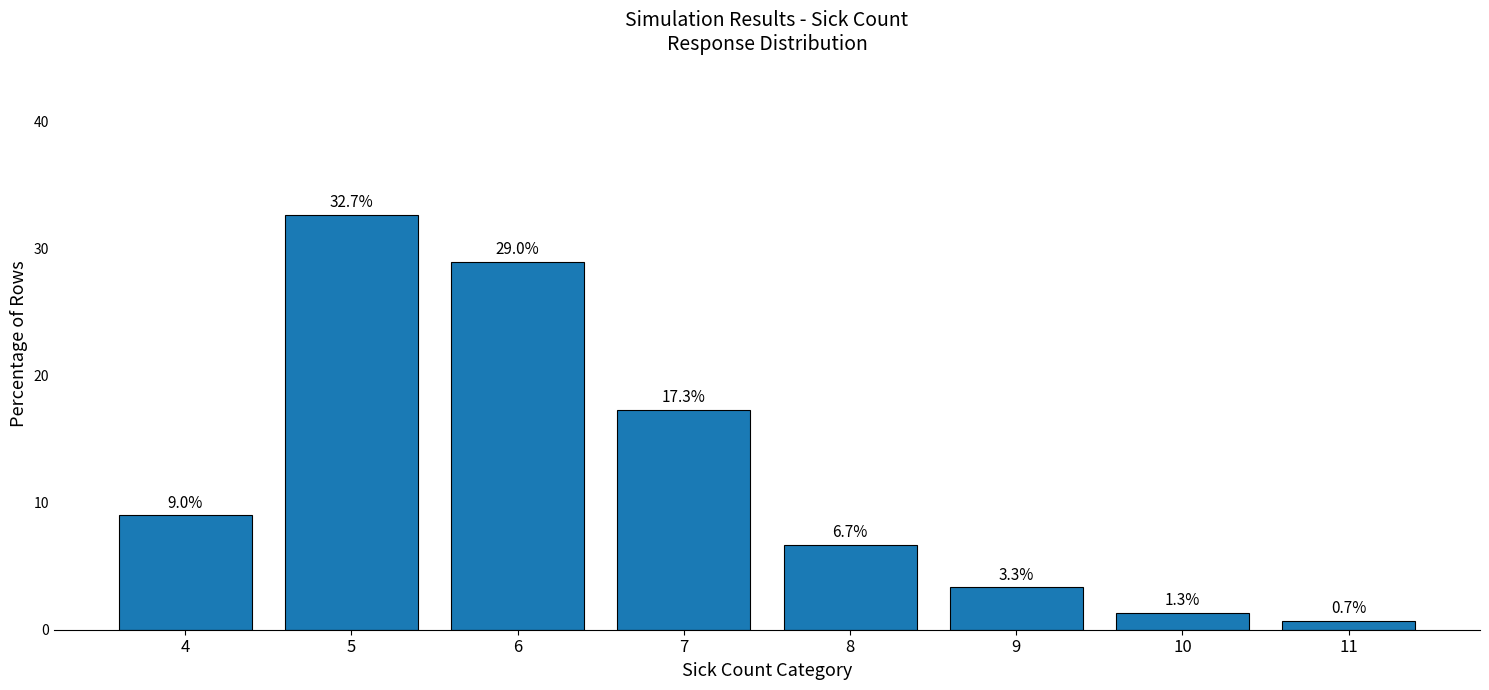

What is the difference between the values at 5 and 7?

15.3